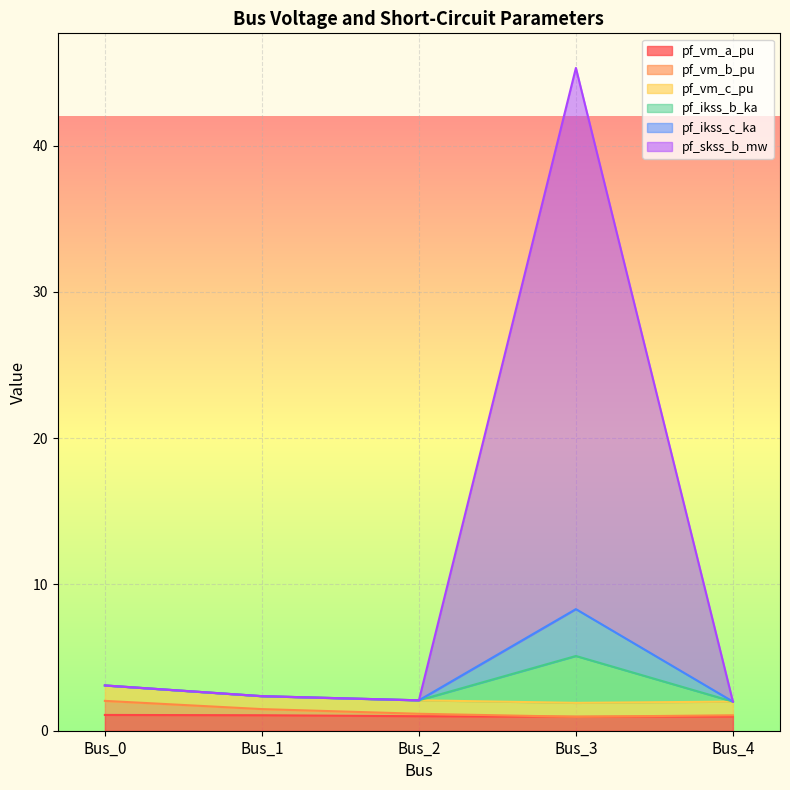

What is the sum of the pf_vm_b_pu values at Bus_4 and Bus_2?

2.2